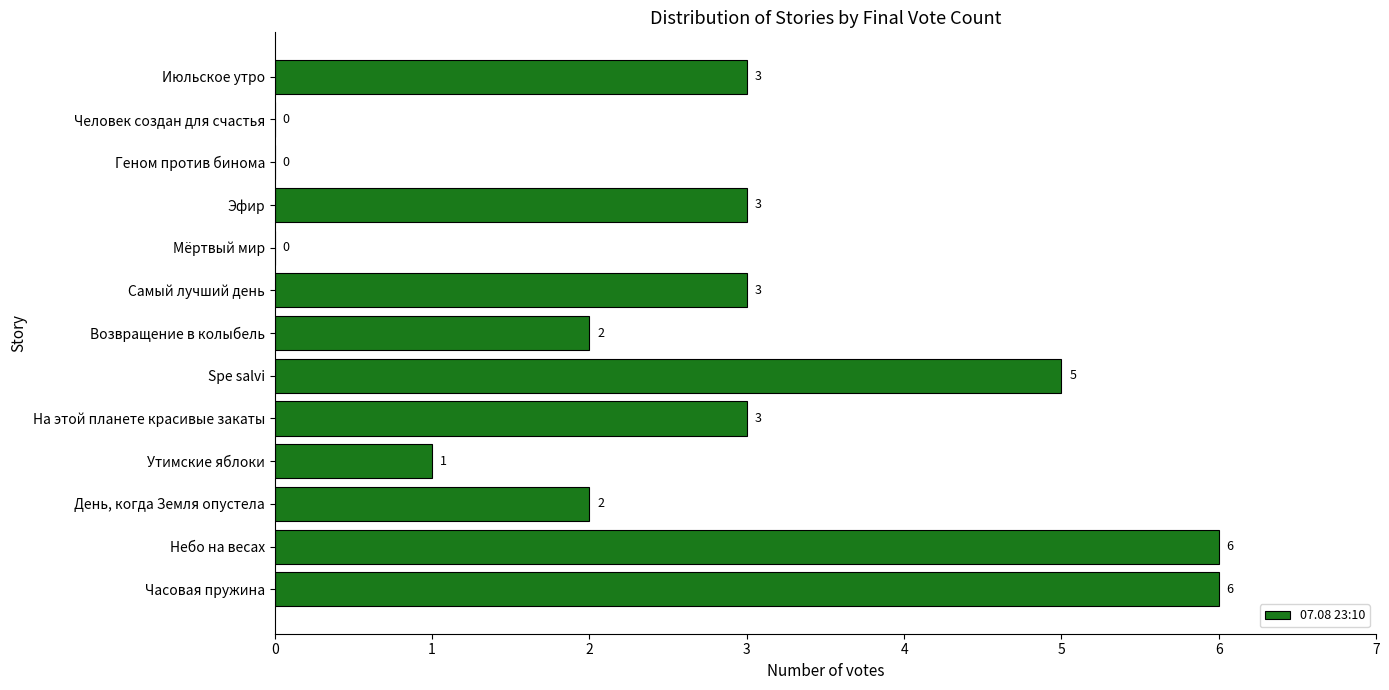

The chart shows a value of 4 at День, когда Земля опустела. True or false?

False